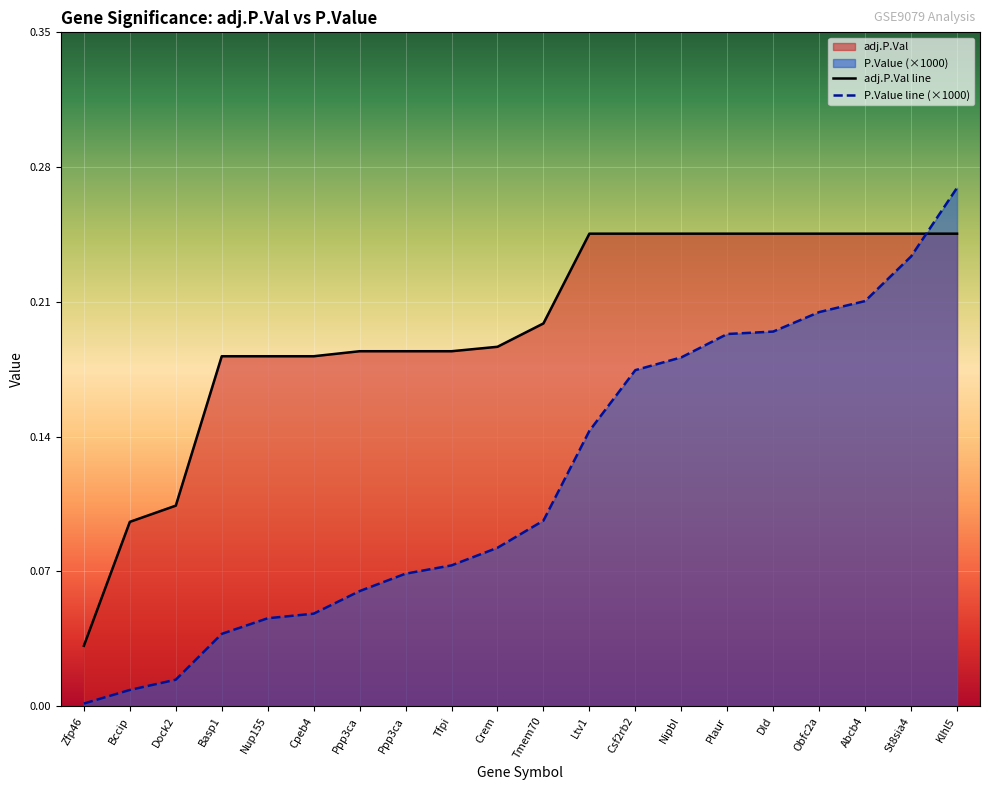

Reading right to left, what are all the values shown in this chart?

adj.P.Val line: 0.2	0.2	0.2	0.2	0.2	0.2	0.2	0.2	0.2	0.2	0.2	0.2	0.2	0.2	0.2	0.2	0.2	0.1	0.1	0.0
P.Value line (×1000): 0.3	0.2	0.2	0.2	0.2	0.2	0.2	0.2	0.1	0.1	0.1	0.1	0.1	0.1	0.0	0.0	0.0	0.0	0.0	0.0